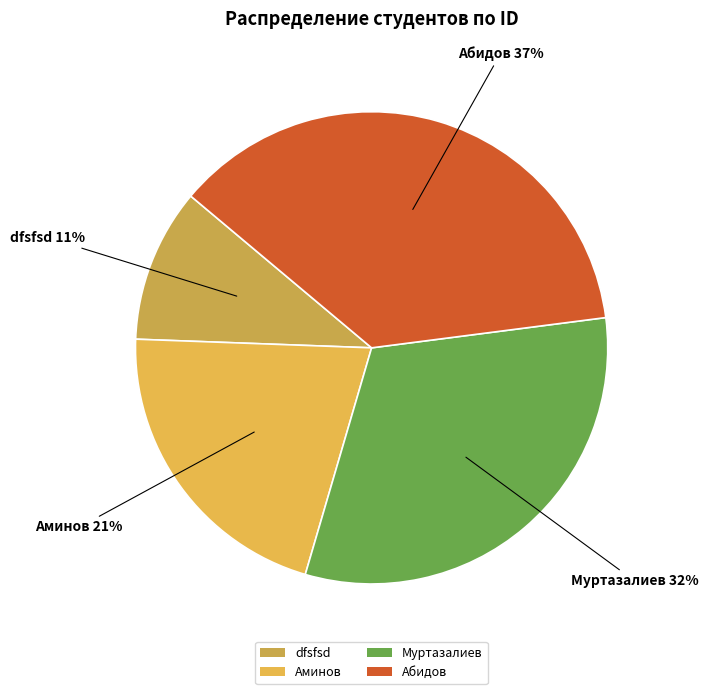

Which has a higher value, Абидов or dfsfsd?

Абидов